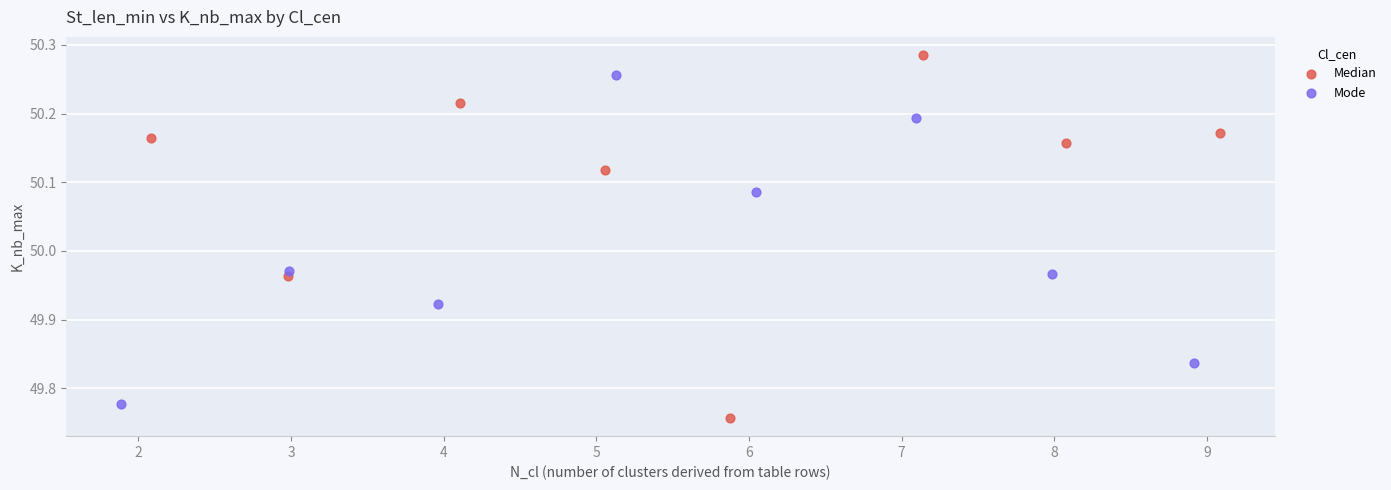

Which series has the widest spread of Y values?

Median